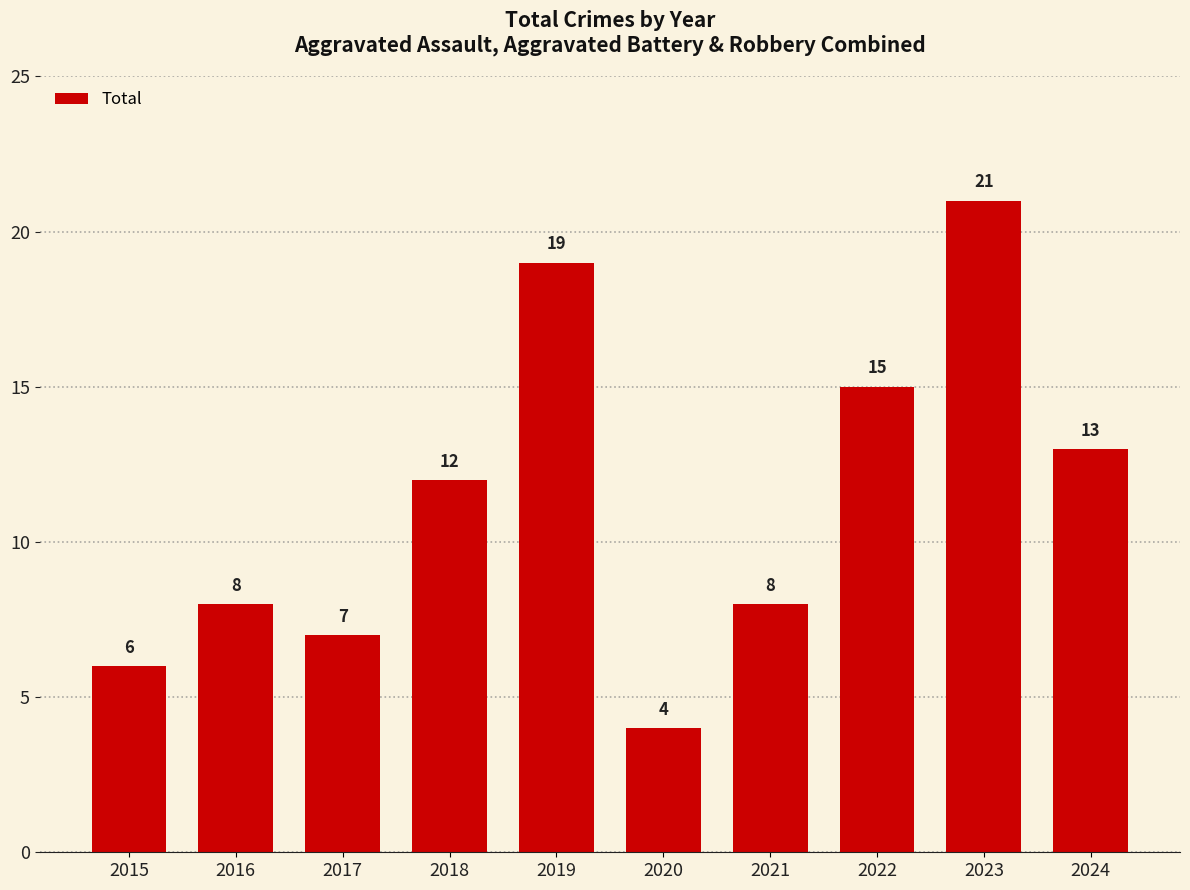

The value at 2024 is 8. True or false?

False